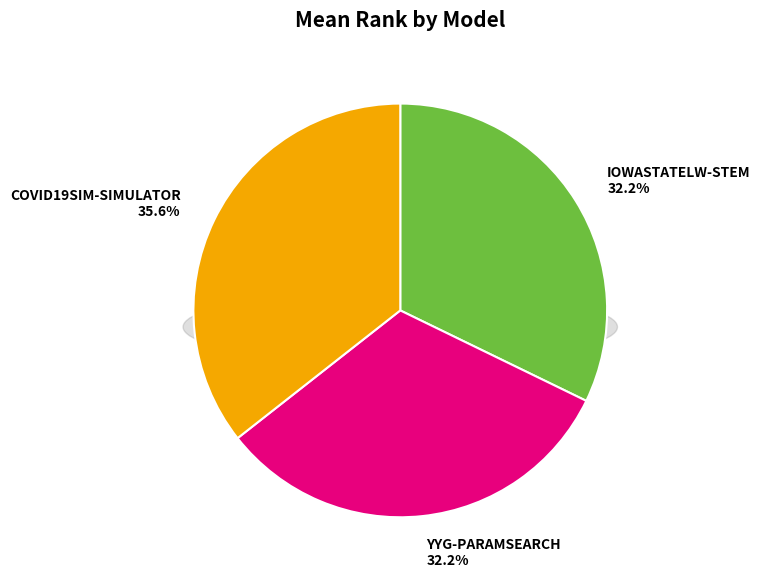

To the nearest percent, what is the combined percentage of Covid19Sim-Simulator and YYG-ParamSearch?

68%